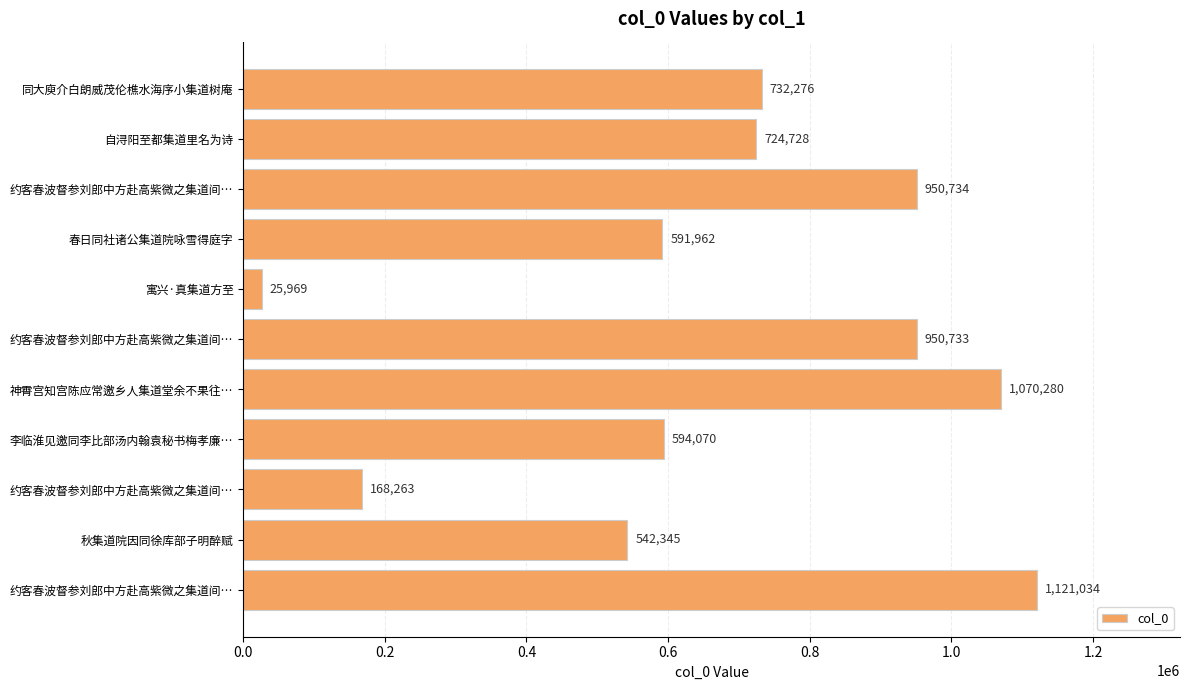

How many bars are there in total?

11